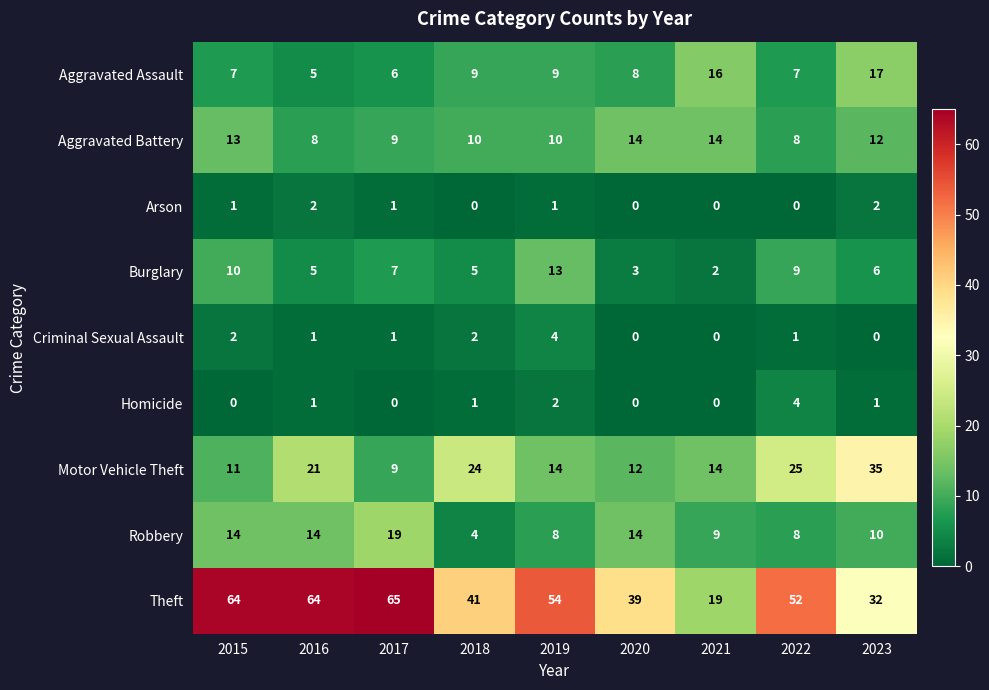

What is the approximate value of Aggravated Assault at 2019, to the nearest 10?

10